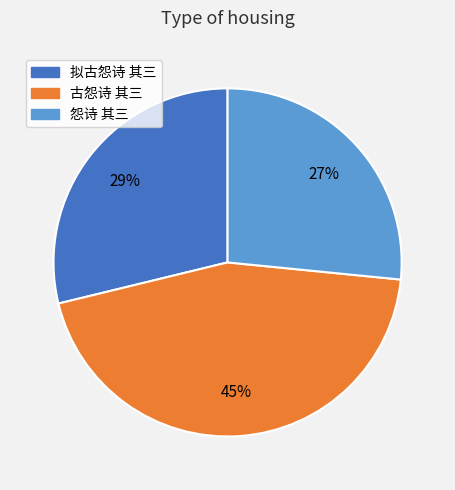

To the nearest percent, what is the difference between the largest and smallest slice percentages?

18%